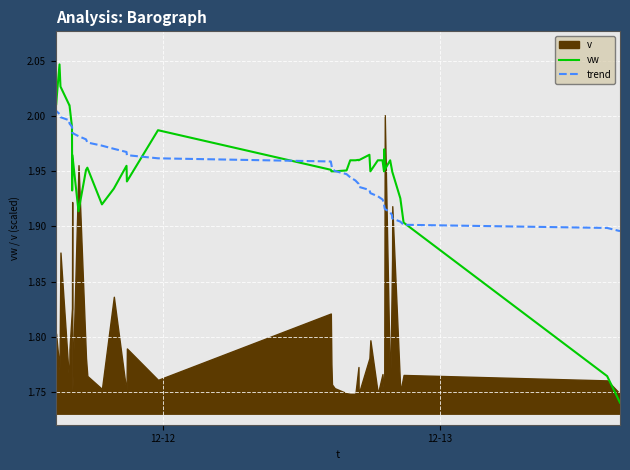

How many times do vw and trend cross each other?

5